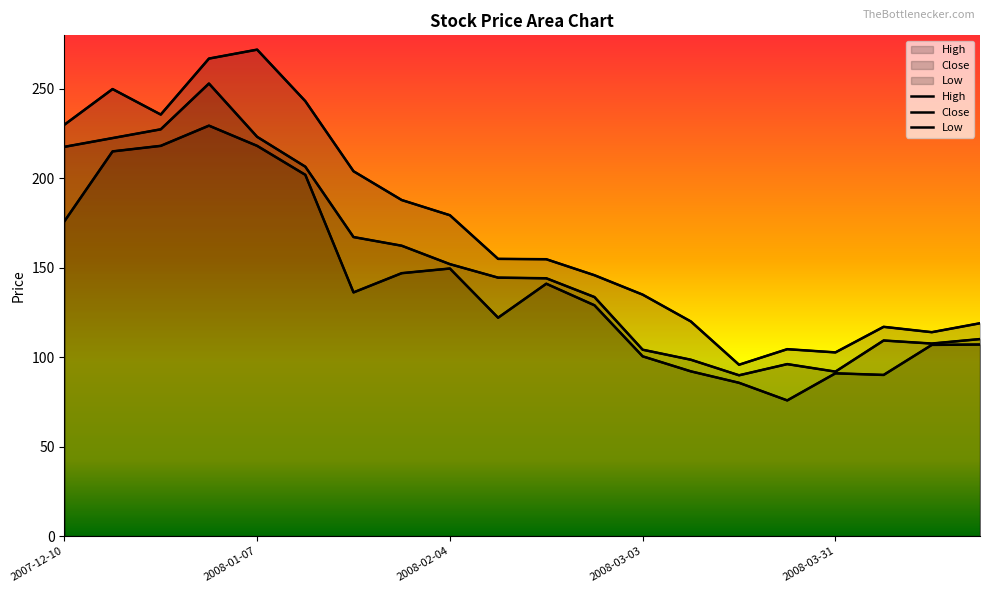

What is the difference between the highest and lowest values at 2008-01-07?

53.8